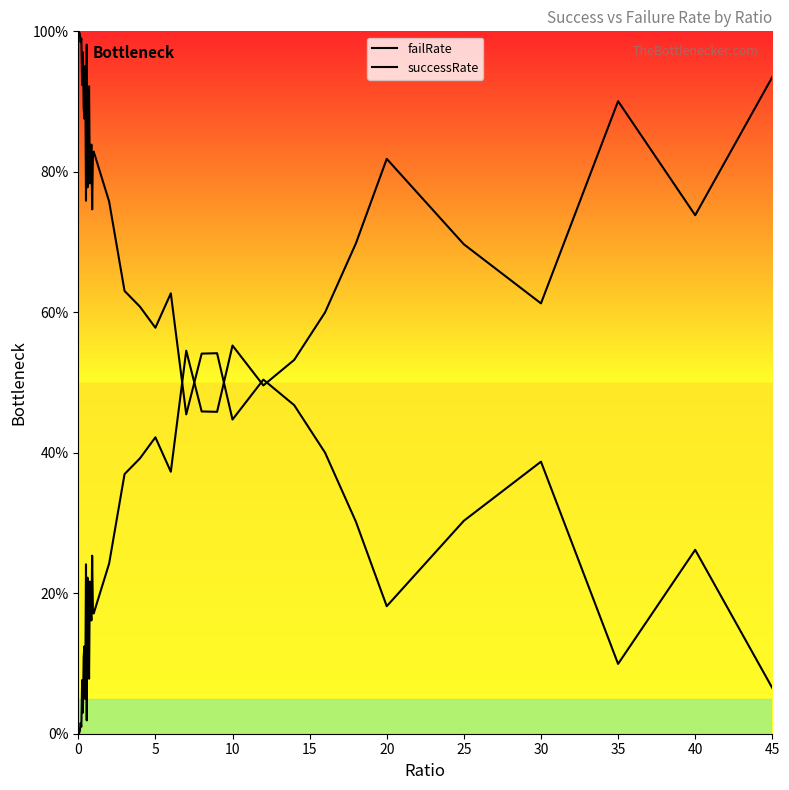

Which series ends up on top after the final intersection of successRate and failRate?

failRate